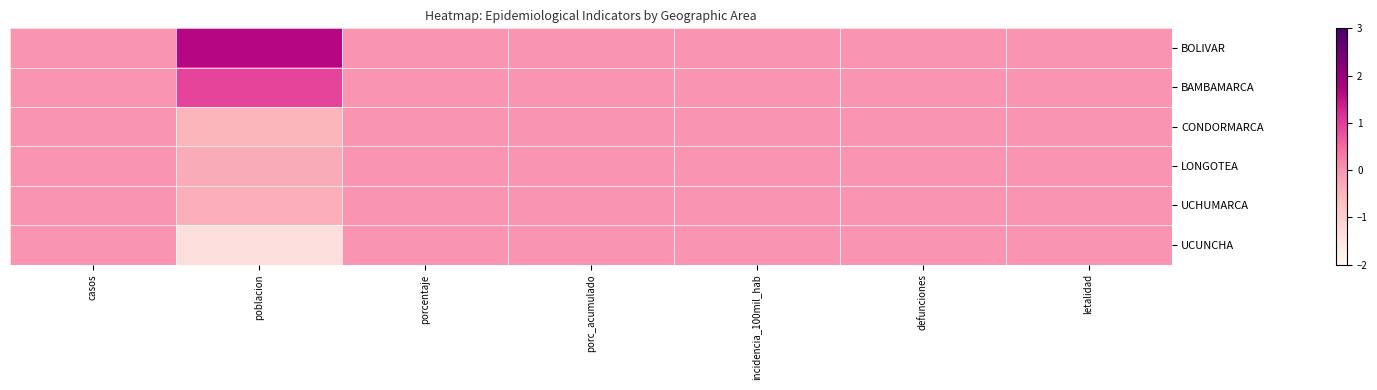

Reading right to left, extract all data points from this chart.

BOLIVAR: letalidad=0.0	defunciones=0.0	incidencia_100mil_hab=0.0	porc_acumulado=0.0	porcentaje=0.0	poblacion=1.7	casos=0.0
BAMBAMARCA: letalidad=0.0	defunciones=0.0	incidencia_100mil_hab=0.0	porc_acumulado=0.0	porcentaje=0.0	poblacion=0.9	casos=0.0
CONDORMARCA: letalidad=0.0	defunciones=0.0	incidencia_100mil_hab=0.0	porc_acumulado=0.0	porcentaje=0.0	poblacion=-0.5	casos=0.0
LONGOTEA: letalidad=0.0	defunciones=0.0	incidencia_100mil_hab=0.0	porc_acumulado=0.0	porcentaje=0.0	poblacion=-0.3	casos=0.0
UCHUMARCA: letalidad=0.0	defunciones=0.0	incidencia_100mil_hab=0.0	porc_acumulado=0.0	porcentaje=0.0	poblacion=-0.4	casos=0.0
UCUNCHA: letalidad=0.0	defunciones=0.0	incidencia_100mil_hab=0.0	porc_acumulado=0.0	porcentaje=0.0	poblacion=-1.4	casos=0.0